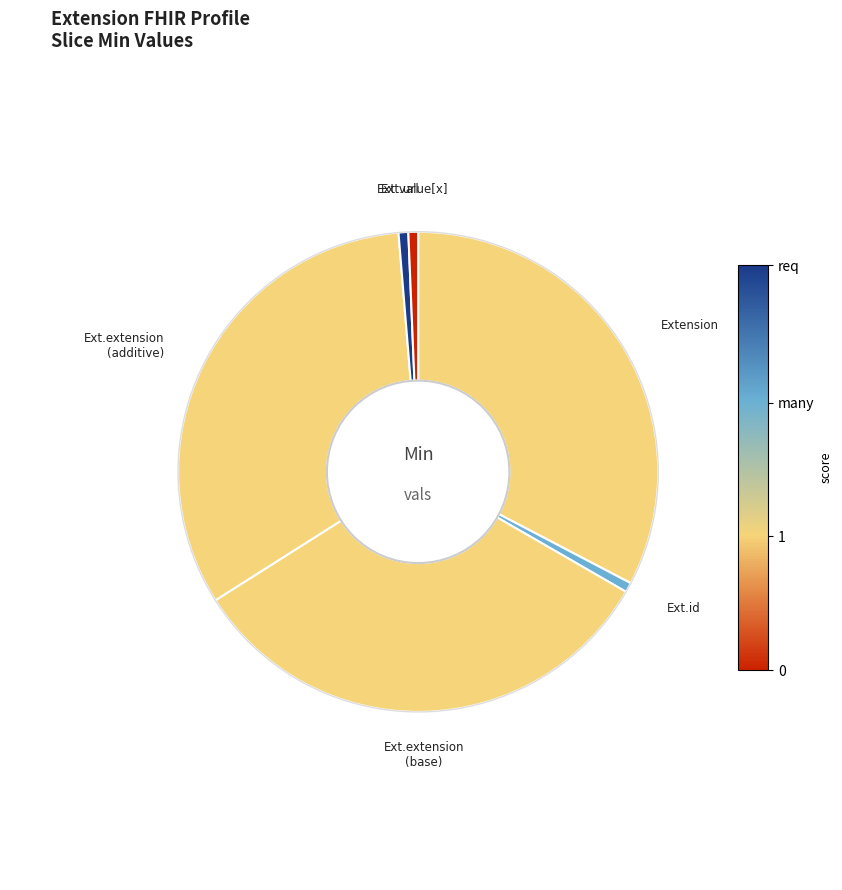

Count the number of slices in the pie.

6